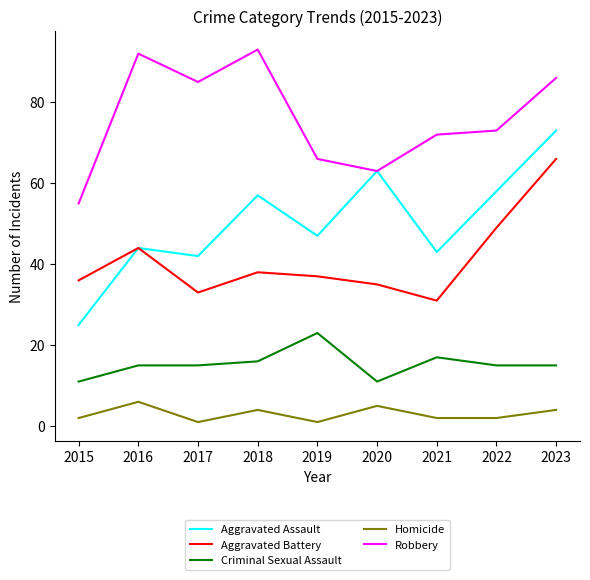

True or false: Homicide has more than 0 points higher than both neighbors.

True